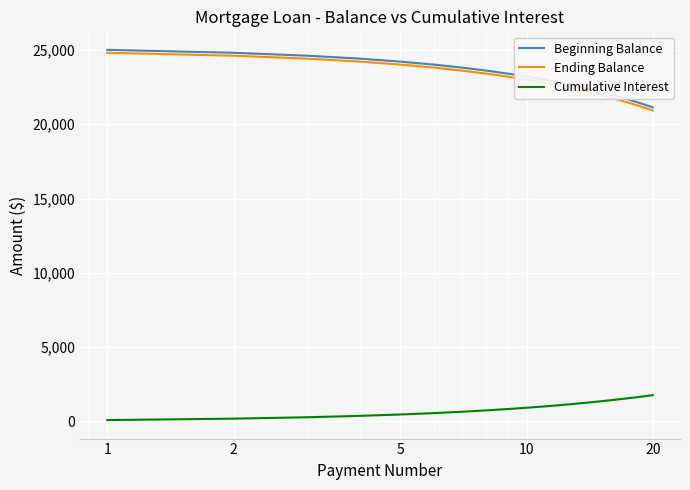

True or false: Cumulative Interest and Ending Balance cross at least once.

False